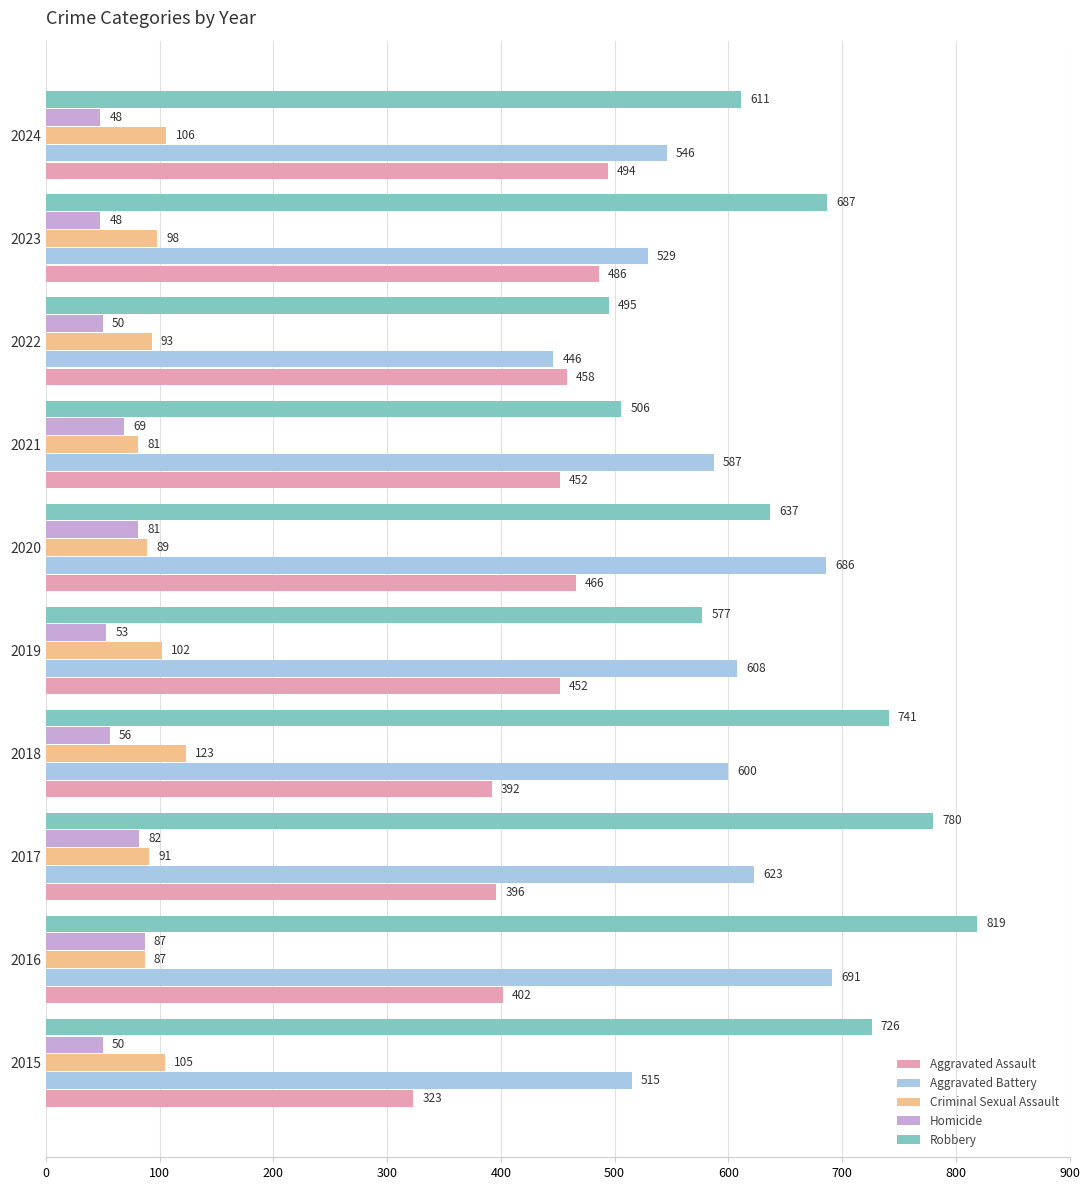

What is the total value across all series at 2023?

1848